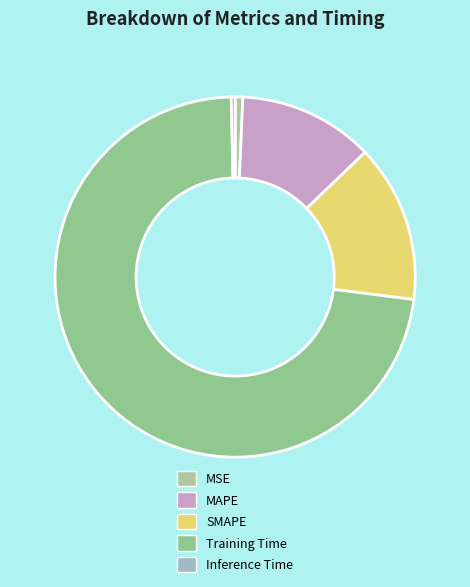

Is there a majority slice in this chart?

Yes